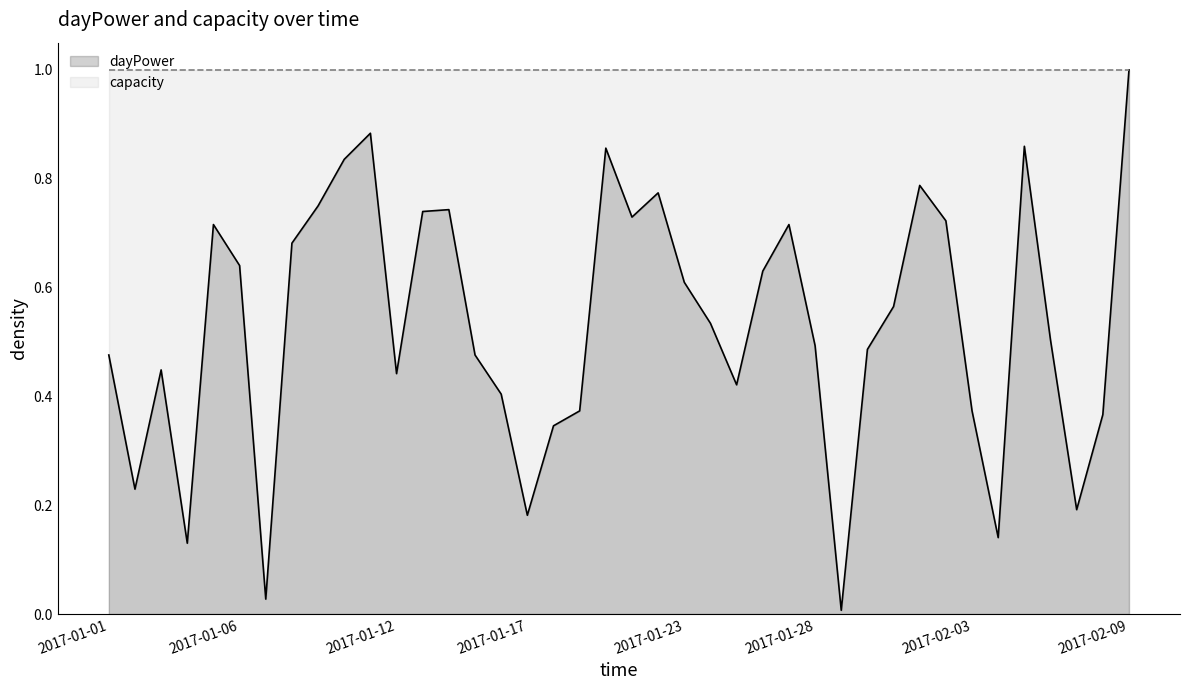

True or false: capacity has a value of 1.0 at 12.

True